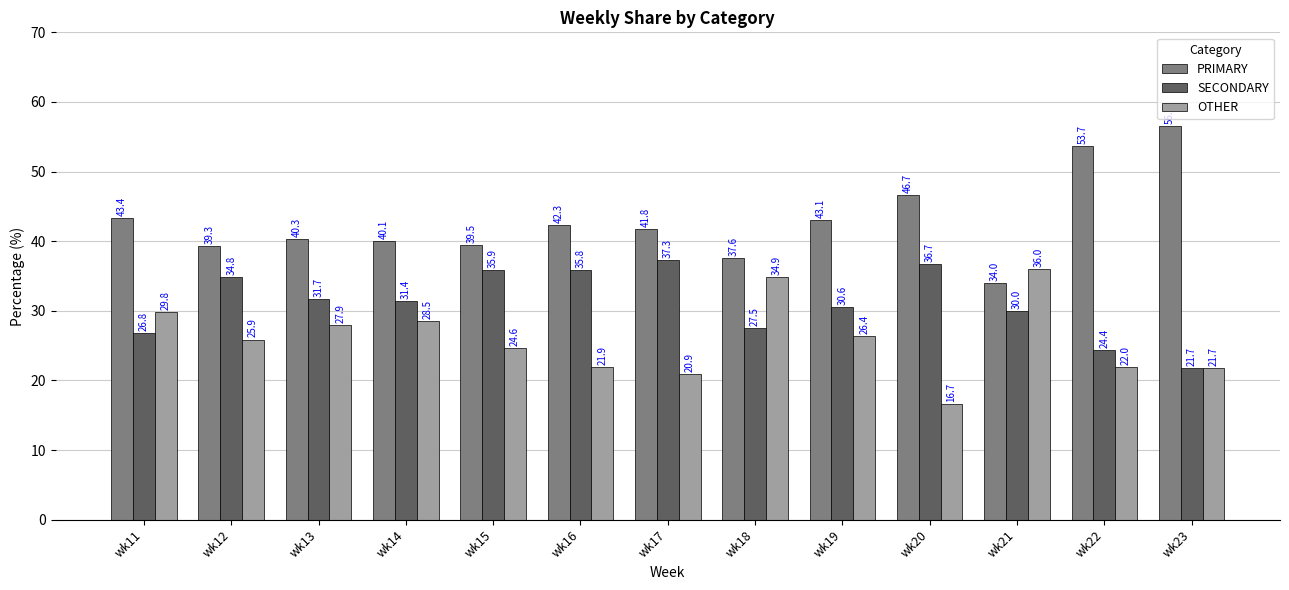

Rank the series by their maximum value, from highest to lowest.

PRIMARY, SECONDARY, OTHER